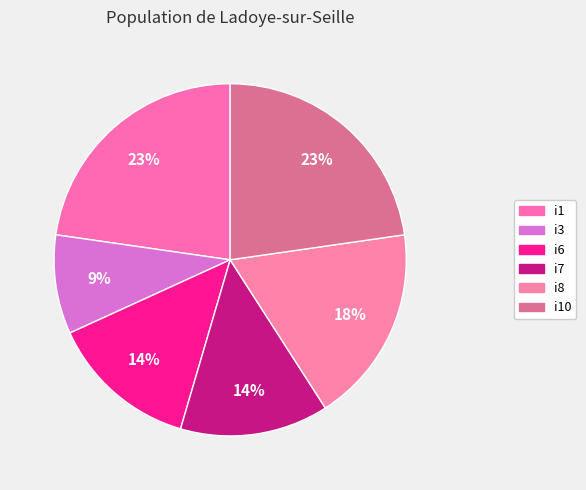

How many segments does this pie chart have?

6